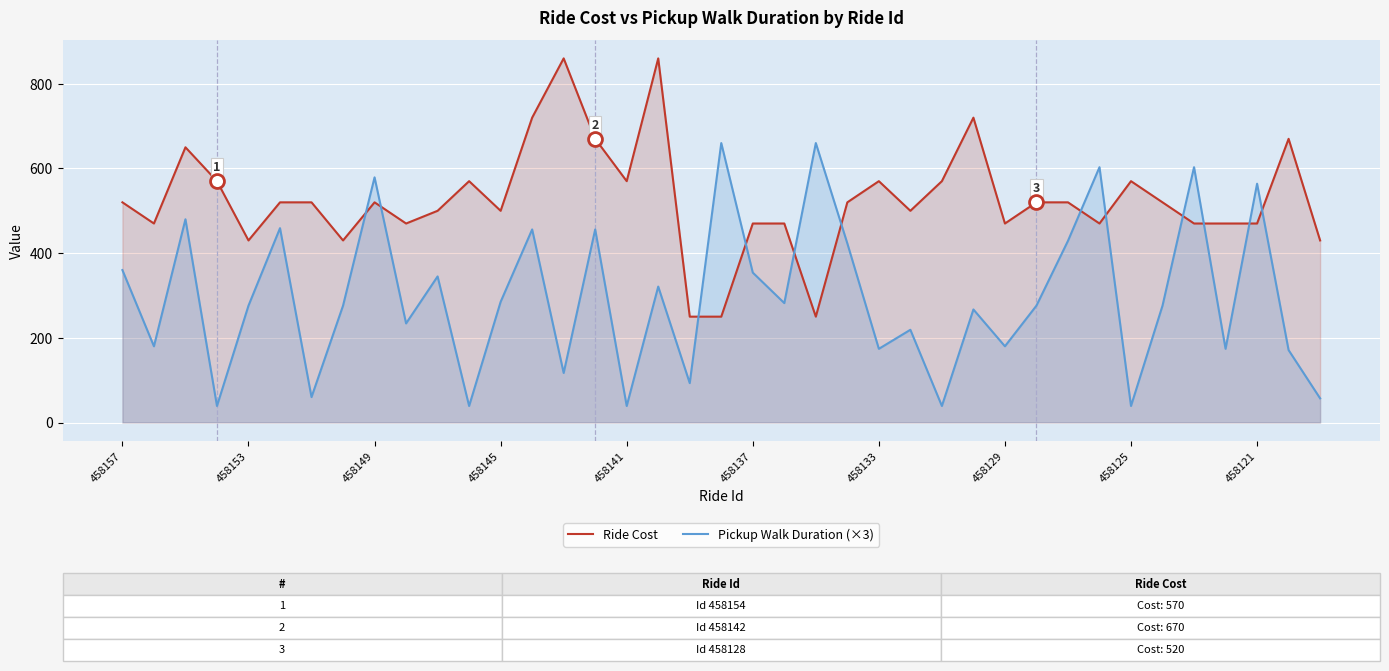

How many data points in Ride Cost are less than 520?

18